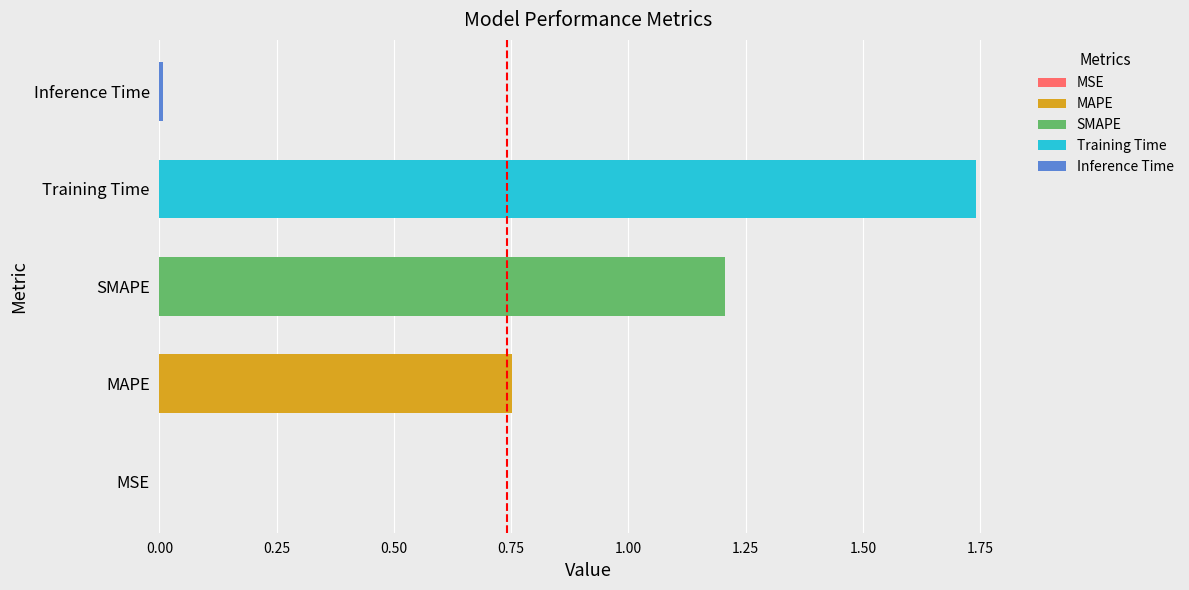

What is the sum of the values at SMAPE and MAPE?

2.0